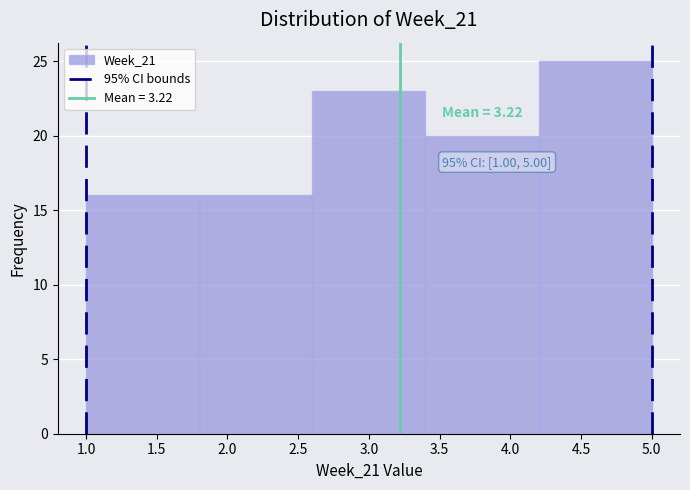

Over which range of the x-axis is the bar tallest?

4.2 to 5.0